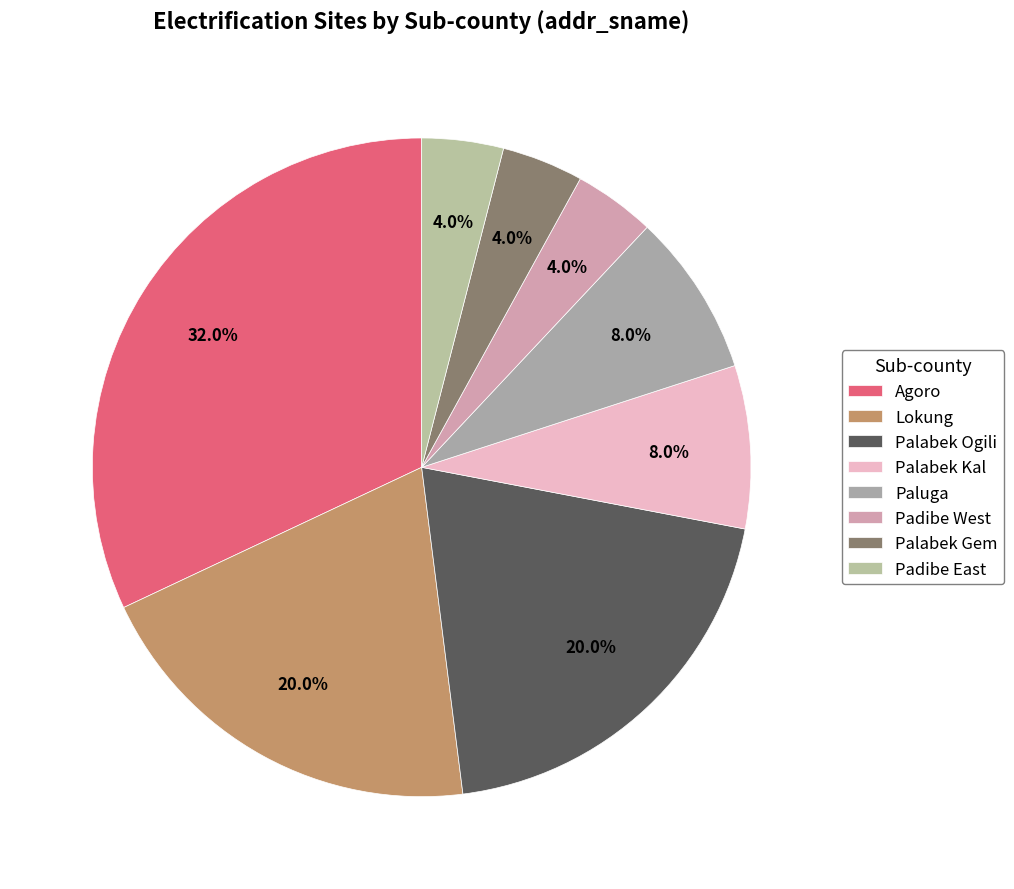

True or false: Lokung accounts for 25% of the total.

False